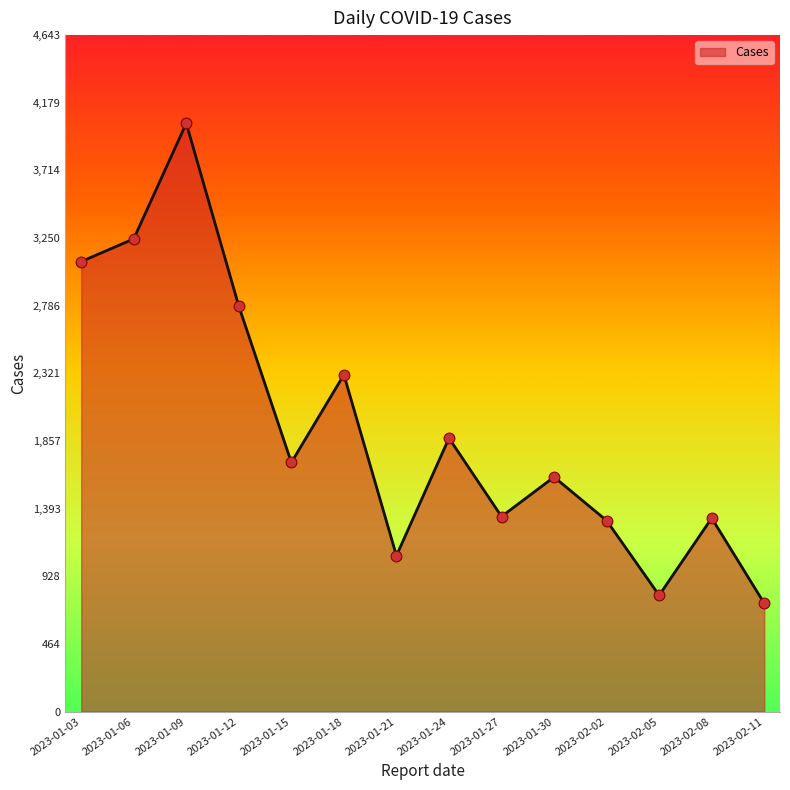

What is the change in value from 2023-01-18 to 2023-02-08?

-984